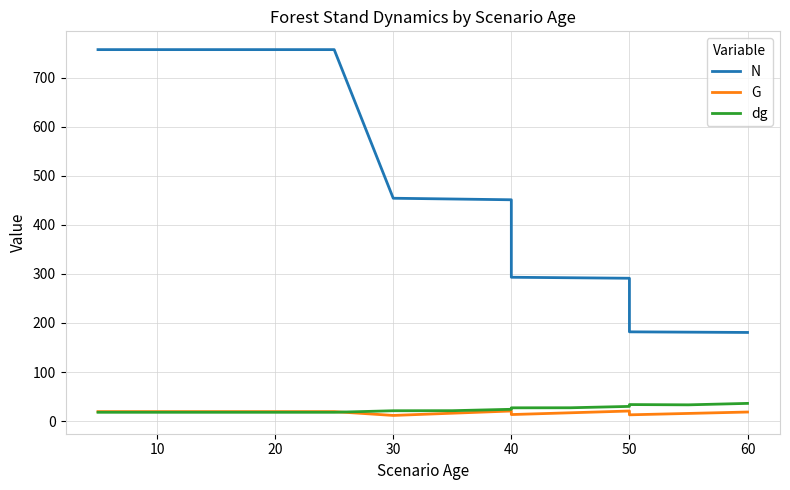

What is the maximum value for G?

20.7